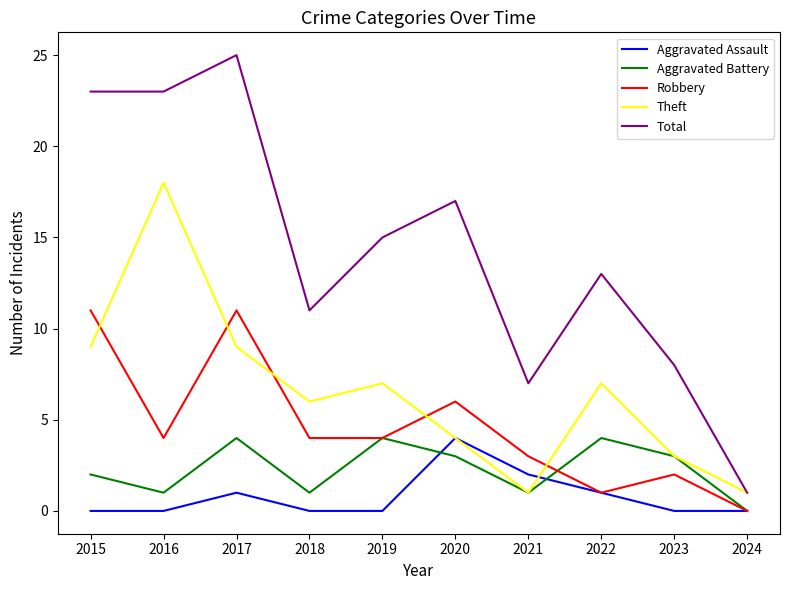

At which category is the sum across all series the highest?

2017